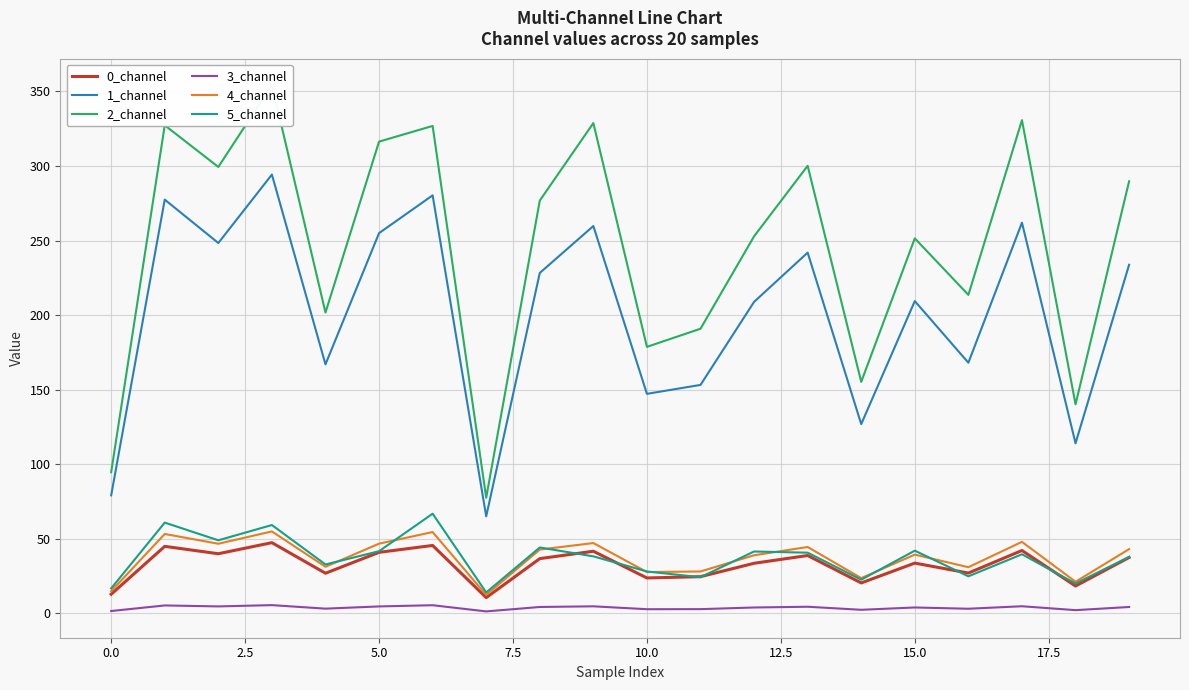

True or false: 4_channel and 1_channel cross at least once.

False